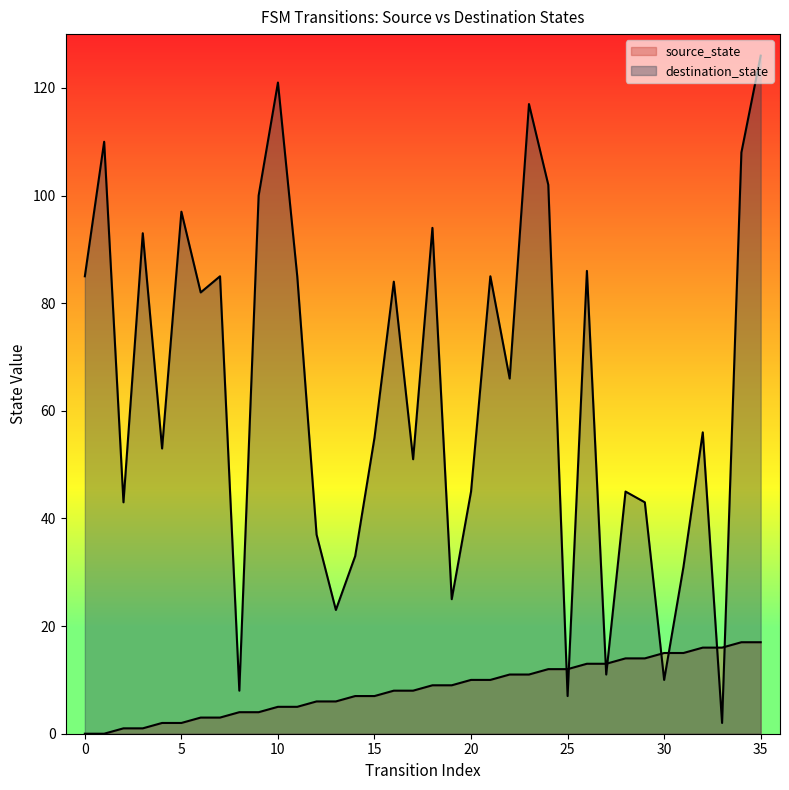

Where do destination_state and source_state first cross each other?

24 and 25